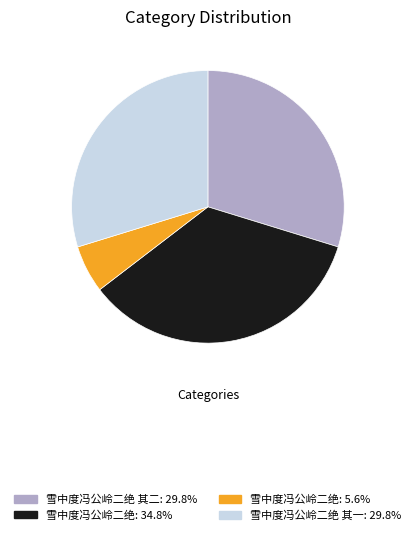

Does 雪中度冯公岭二绝 其二: 29.8% account for over 50% of the chart?

No